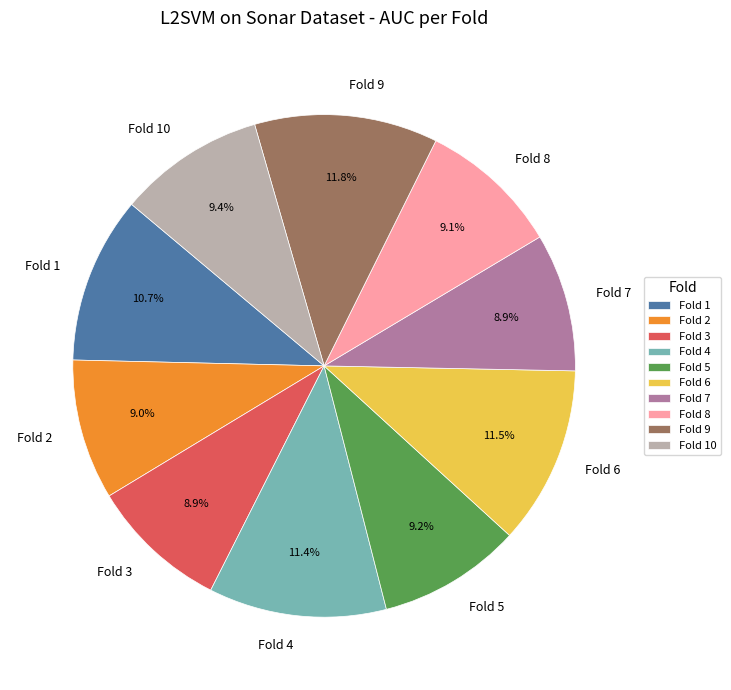

Does Fold 10 represent more than half of the total?

No